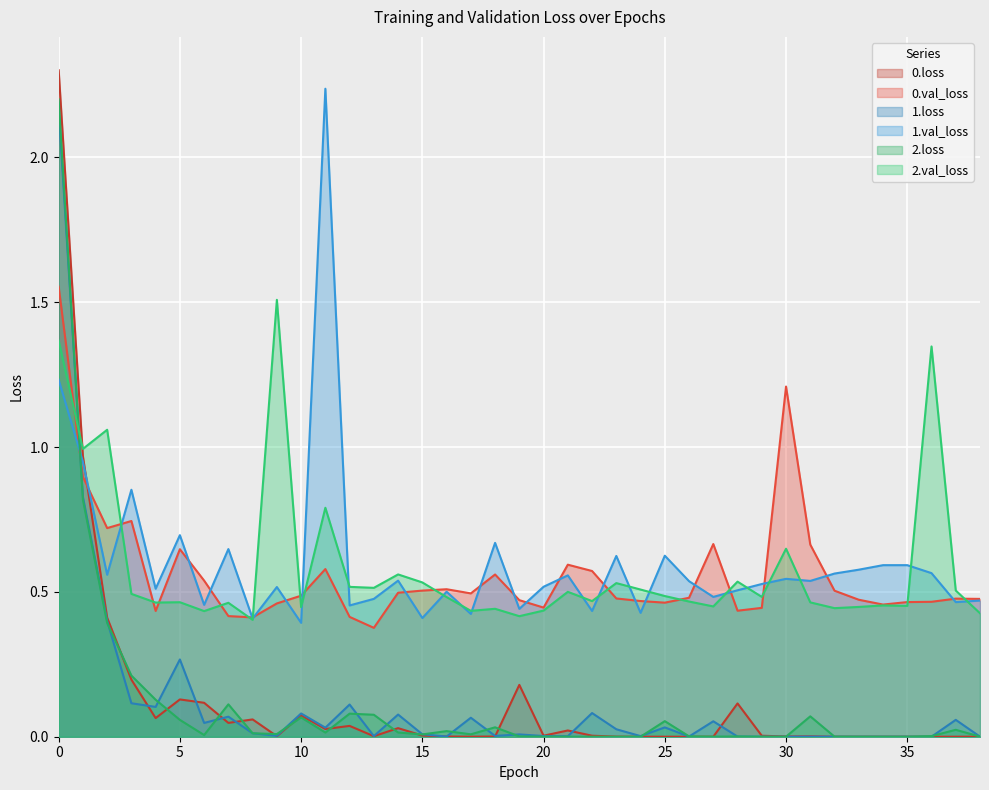

The value of 0.loss at 20 is 0.0. True or false?

False